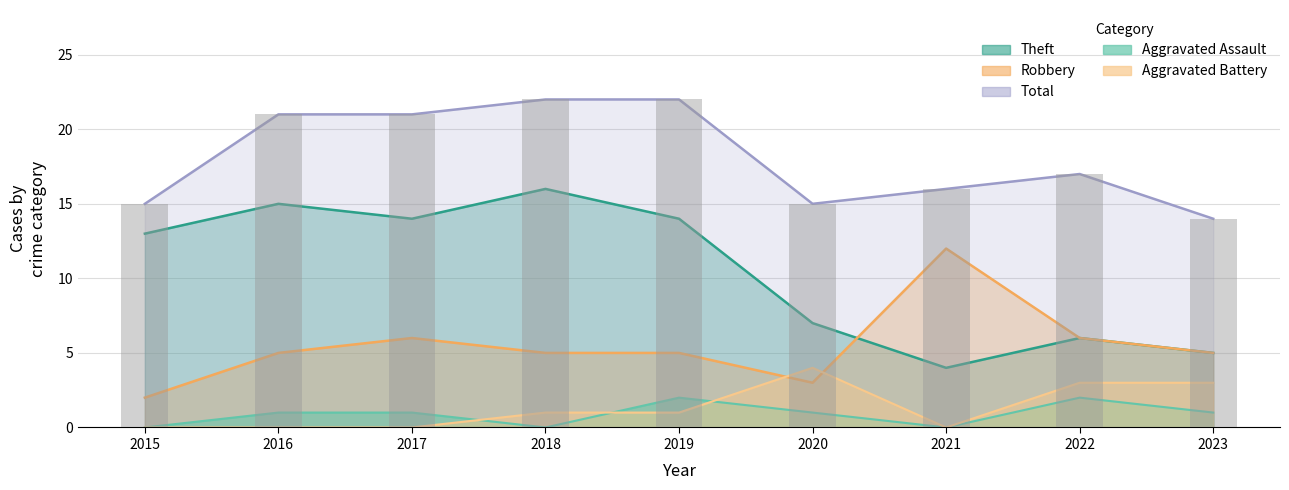

True or false: Theft has a value of 5 at 2023.

True